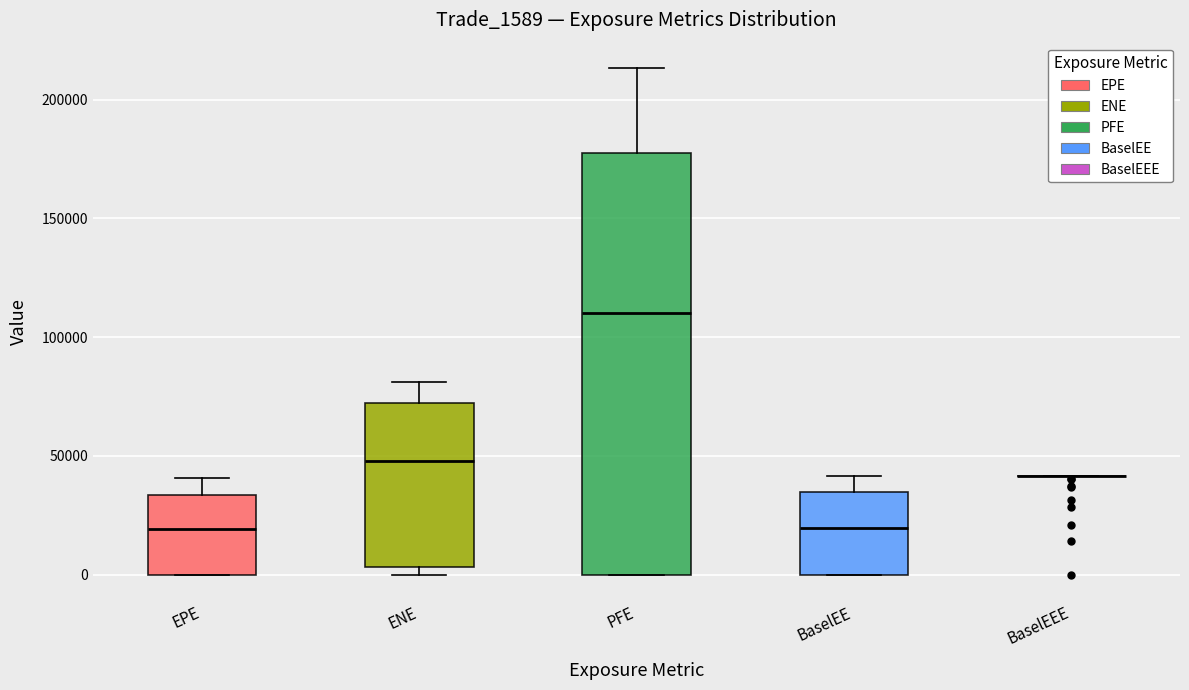

Reading left to right, transcribe this box plot: for each box, give where its median line is, the range the box spans, and where its two whiskers end, as read against the y-axis. The values are not printed on the chart, so give them approximately, as read against the axis.

EPE: median 20000, box 0 to 35000, whiskers 0 to 40000
ENE: median 50000, box 5000 to 70000, whiskers 0 to 80000
PFE: median 110000, box 0 to 180000, whiskers 0 to 215000
BaselEE: median 20000, box 0 to 35000, whiskers 0 to 40000
BaselEEE: box collapsed to a line at 40000, whiskers 40000 to 40000